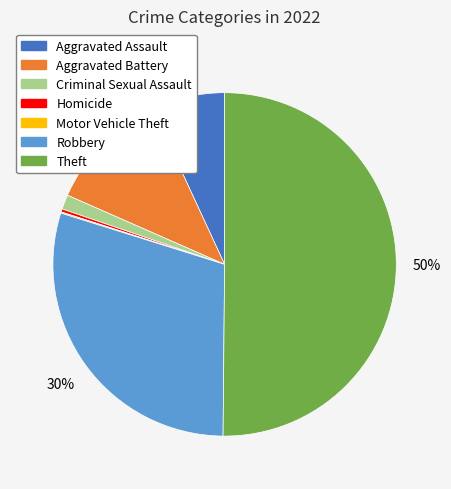

What percentage is the Robbery slice, to the nearest percent?

30%